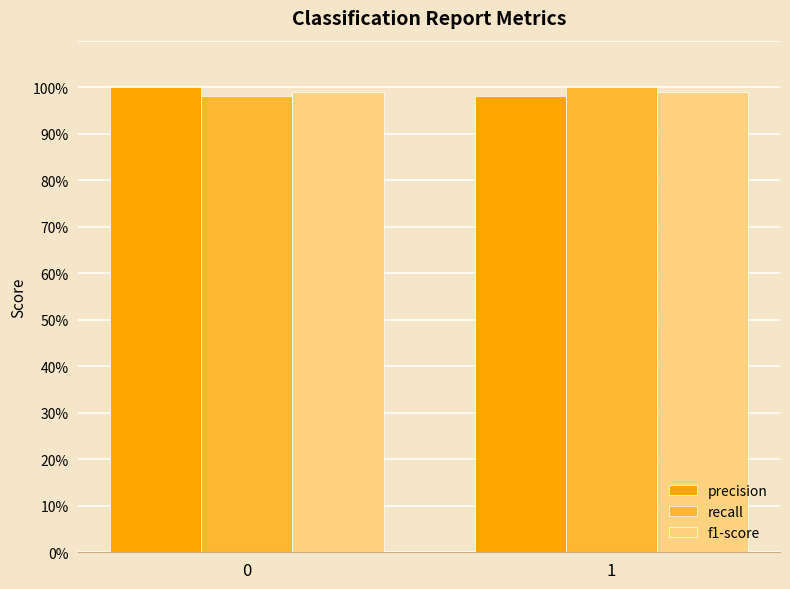

Are the bars grouped side by side (vs. stacked)?

Yes